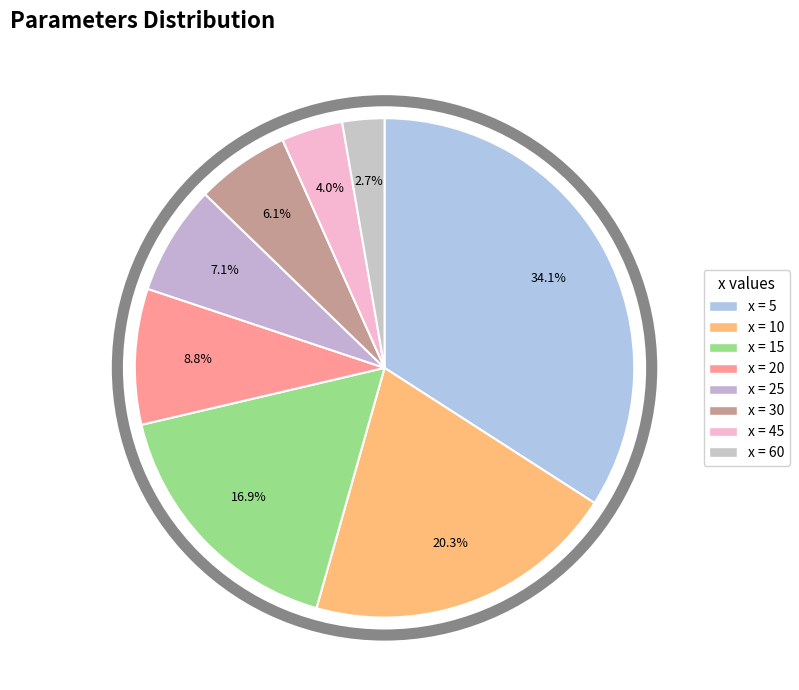

How many segments does this pie chart have?

8